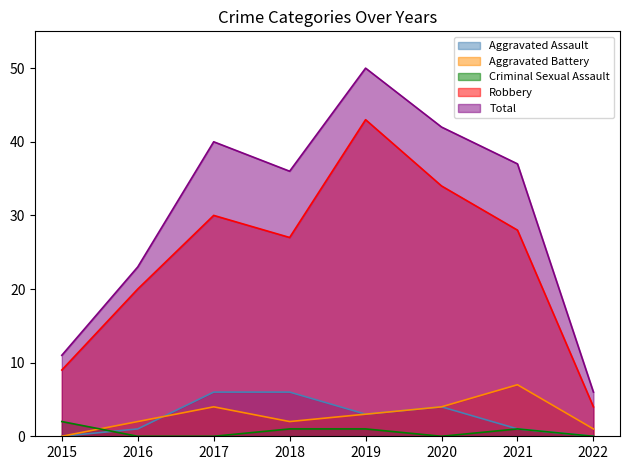

Reading left to right, list all the values displayed in this chart.

Aggravated Assault: 2015=0	2016=1	2017=6	2018=6	2019=3	2020=4	2021=1	2022=0
Aggravated Battery: 2015=0	2016=2	2017=4	2018=2	2019=3	2020=4	2021=7	2022=1
Criminal Sexual Assault: 2015=2	2016=0	2017=0	2018=1	2019=1	2020=0	2021=1	2022=0
Robbery: 2015=9	2016=20	2017=30	2018=27	2019=43	2020=34	2021=28	2022=4
Total: 2015=11	2016=23	2017=40	2018=36	2019=50	2020=42	2021=37	2022=6